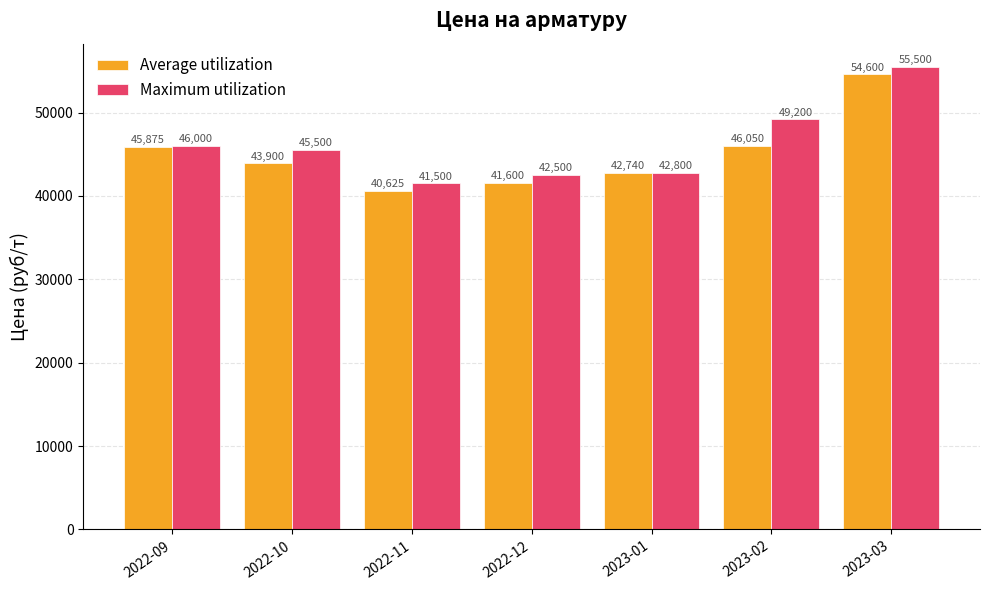

What is the maximum value for Maximum utilization?

55500